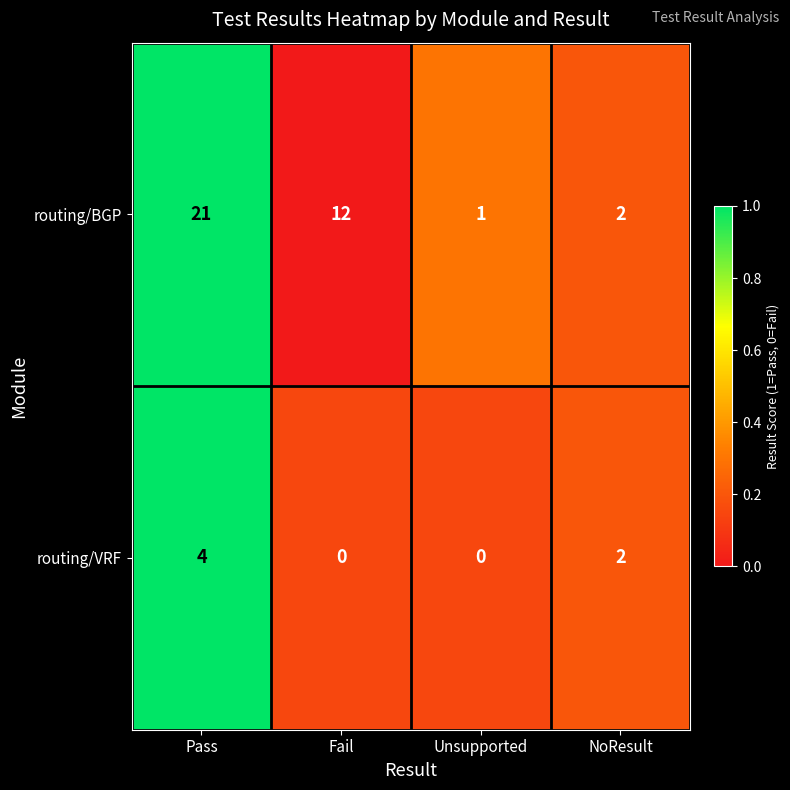

At which category is the sum across all series the highest?

Pass